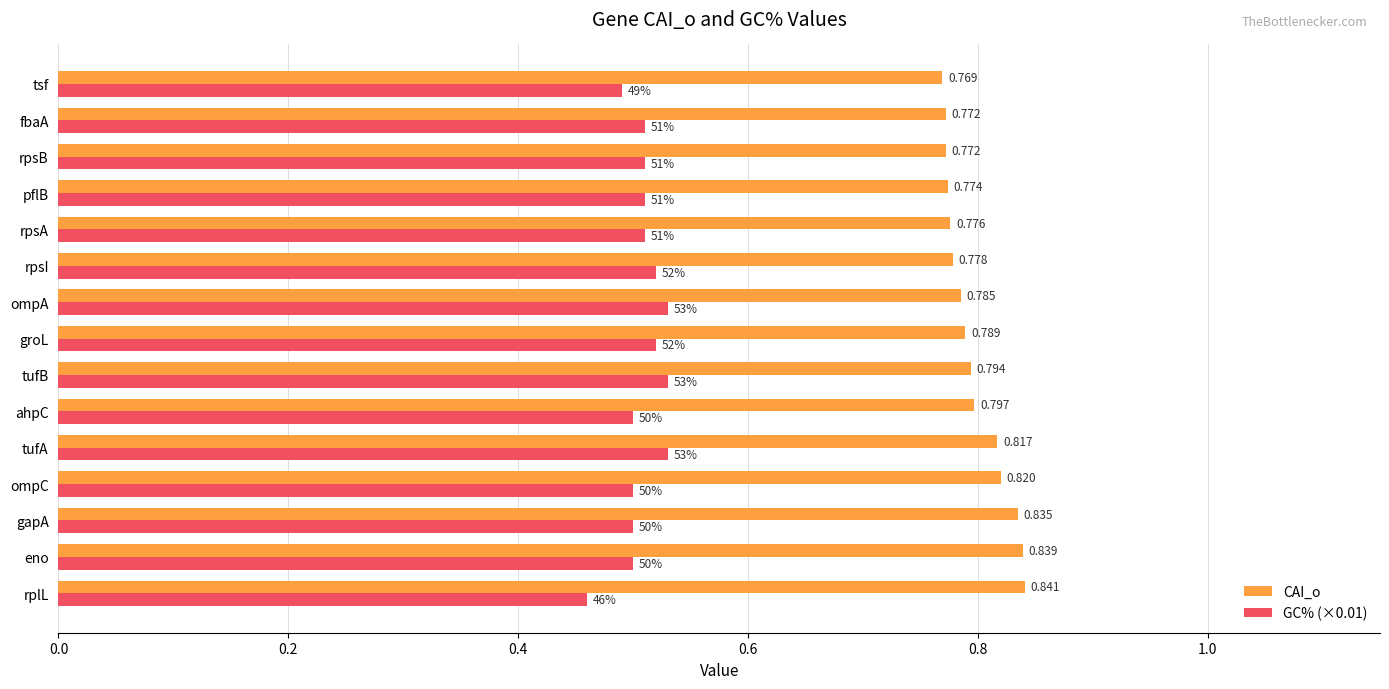

Which category has the lowest value in the CAI_o series?

tsf